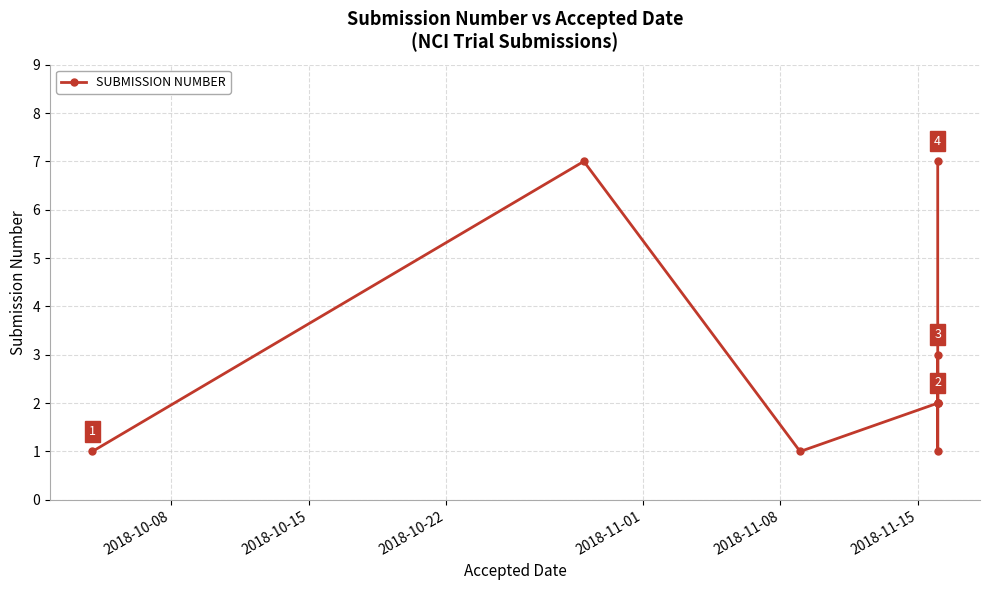

The chart shows a value of 3 at 2018-11-08. True or false?

False